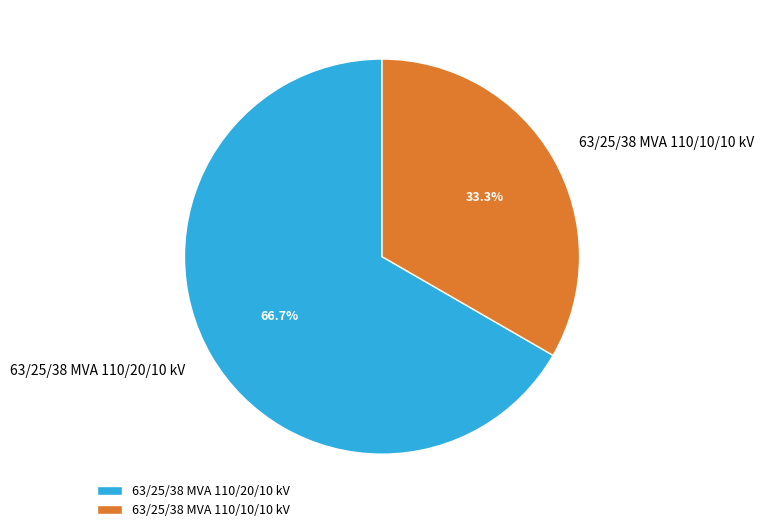

How many segments does this pie chart have?

2